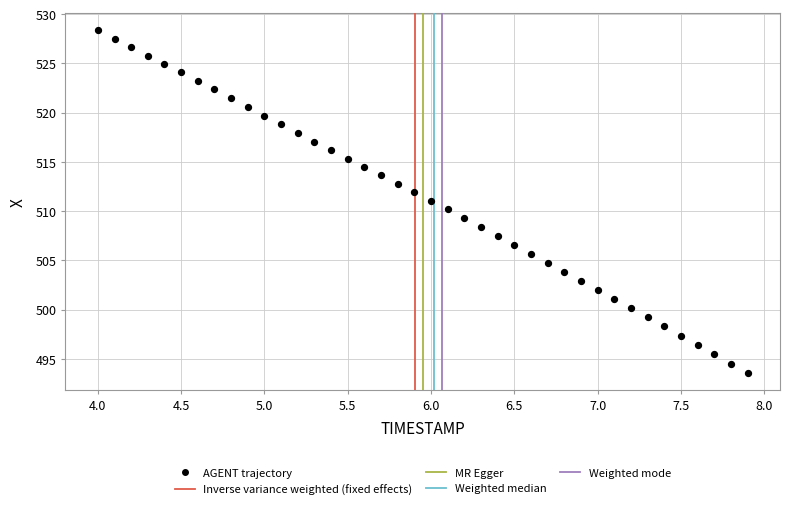

What is the range of Y values (max minus min)?

34.8